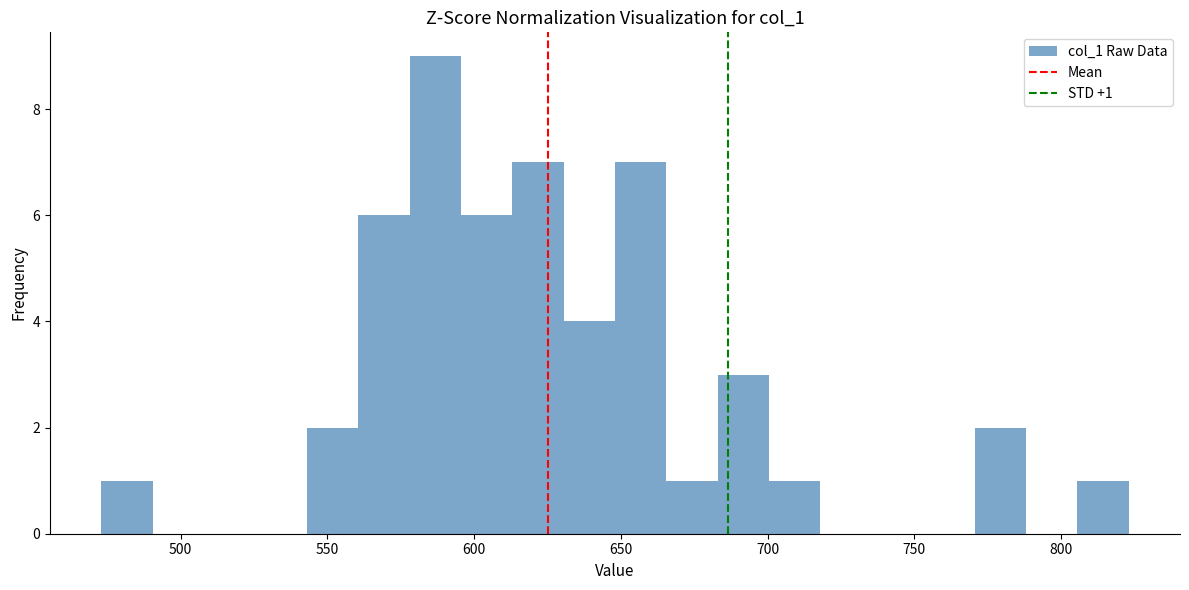

Around what value on the x-axis is the tallest bar? Give the approximate position of its centre, as read against the axis.

585